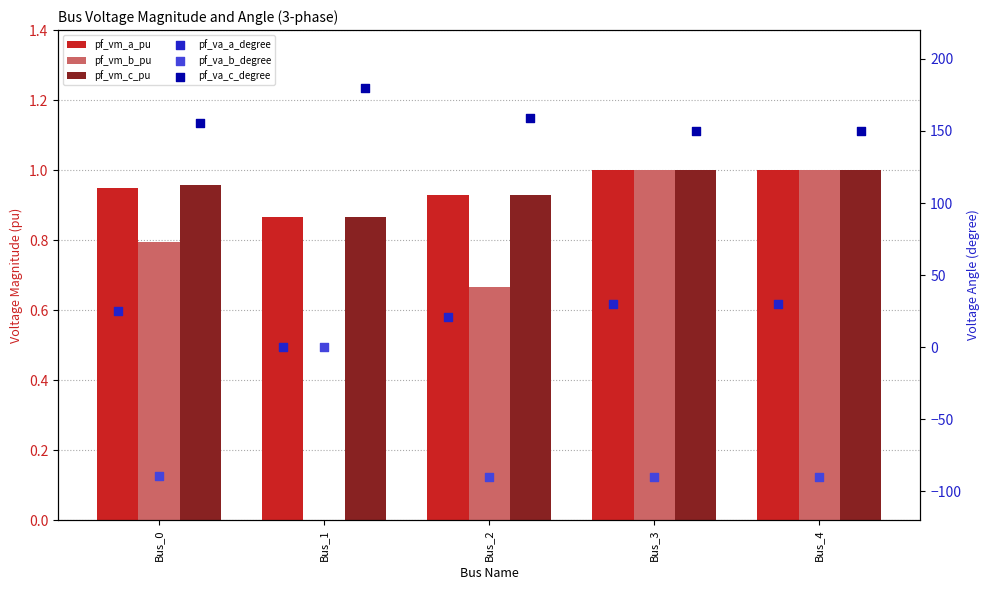

Which series contains the highest Y value?

pf_va_c_degree